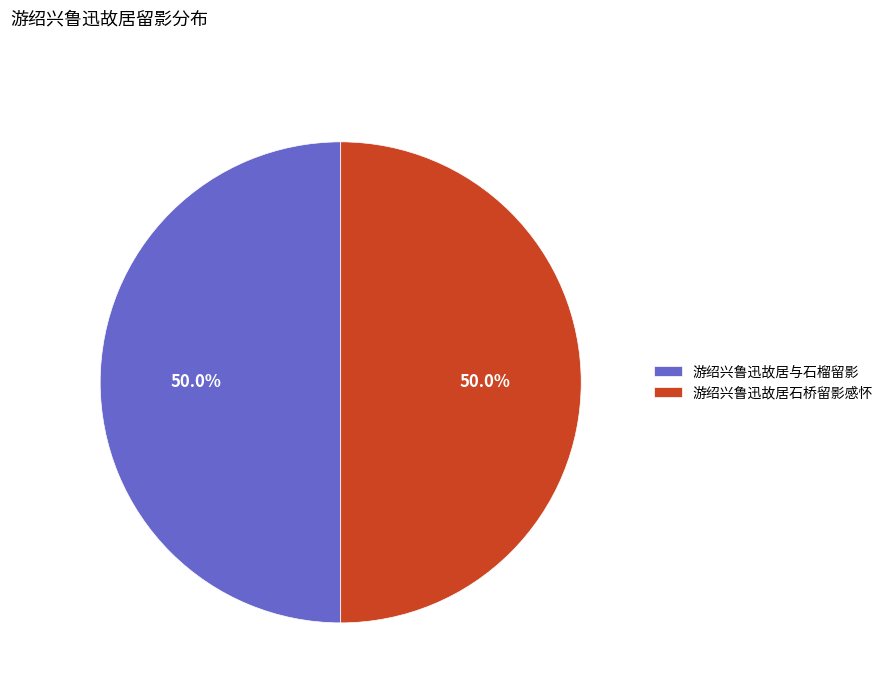

What percentage is NOT represented by 游绍兴鲁迅故居与石榴留影?

50.0%